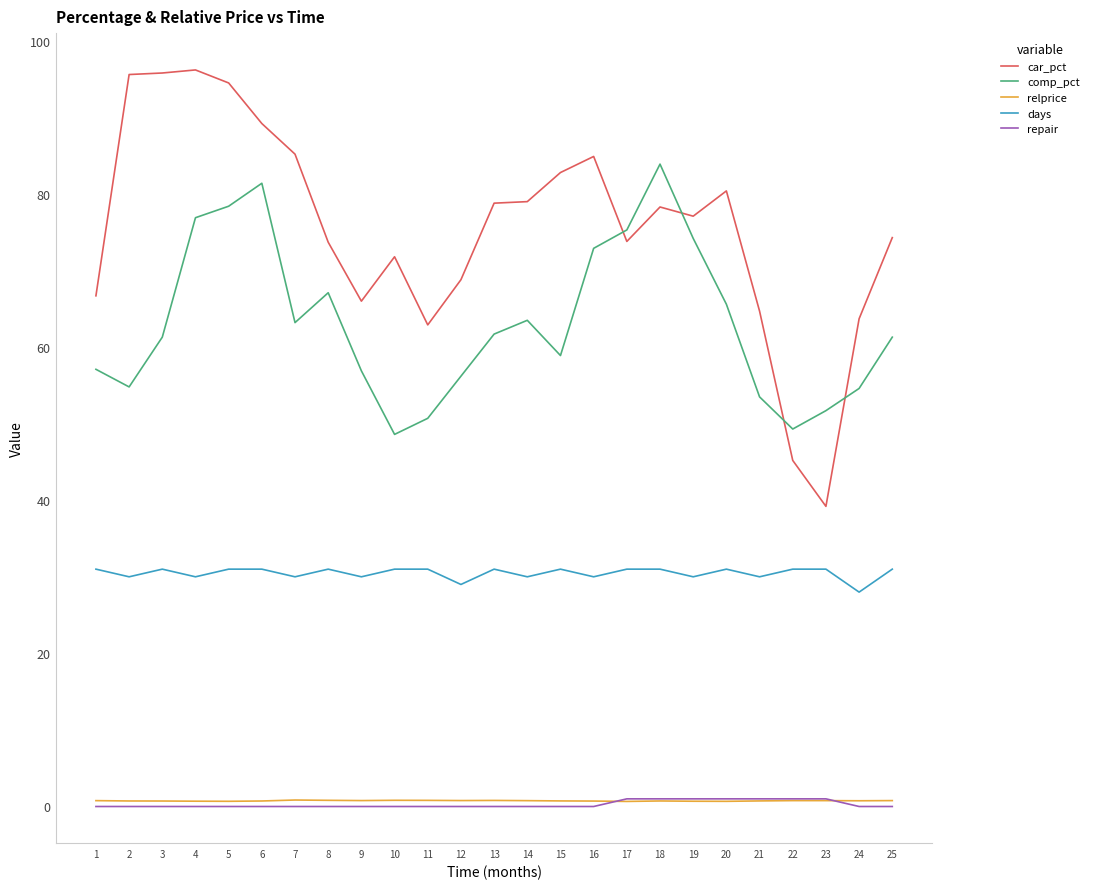

How many times do repair and relprice cross each other?

2